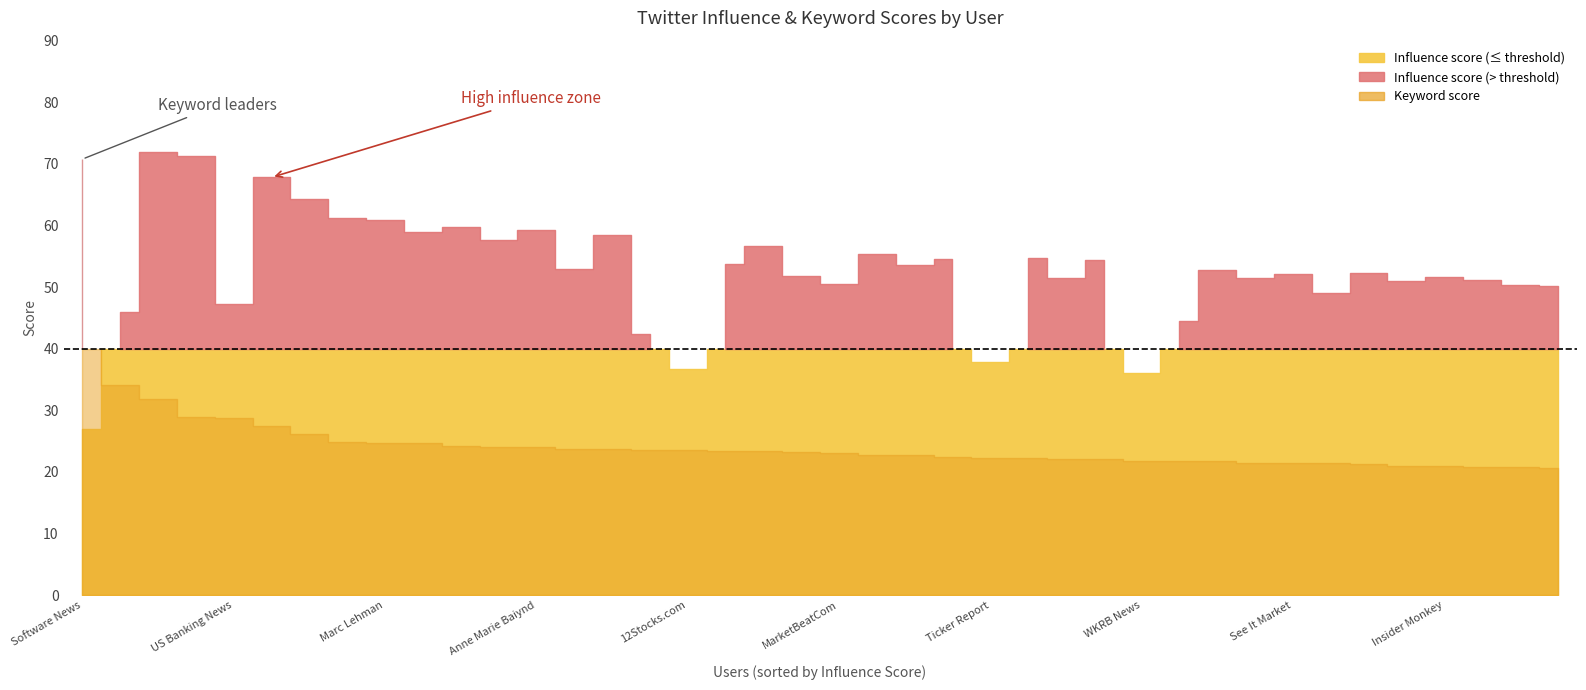

What is the label of the 16th point from the left?

Steven Schoenfeld